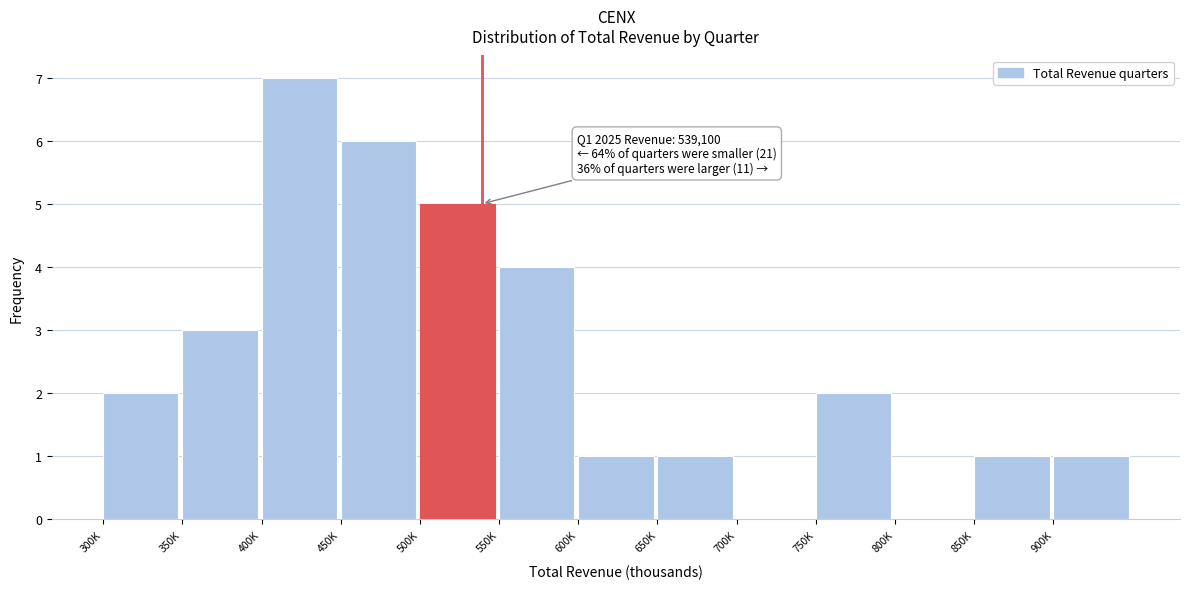

Reading right to left, extract all data points from this chart.

900K=1	850K=1	800K=0	750K=2	700K=0	650K=1	600K=1	550K=4	500K=5	450K=6	400K=7	350K=3	300K=2